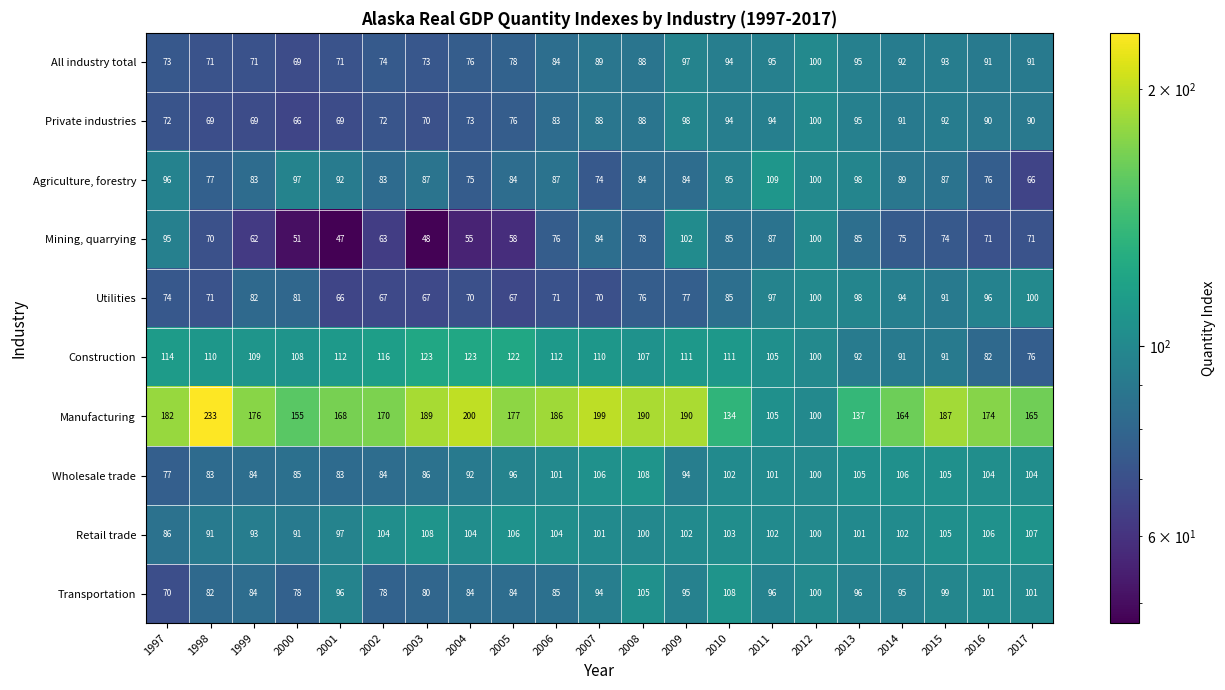

What is the difference between the second highest and second lowest values in the Transportation series?

27